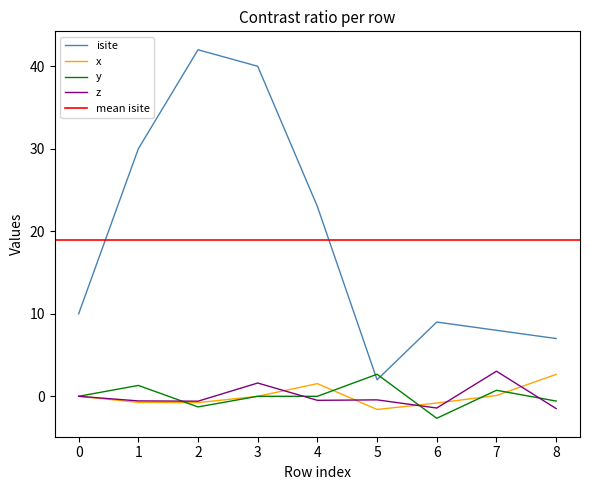

True or false: x has a value of 0.1 at 7.

True